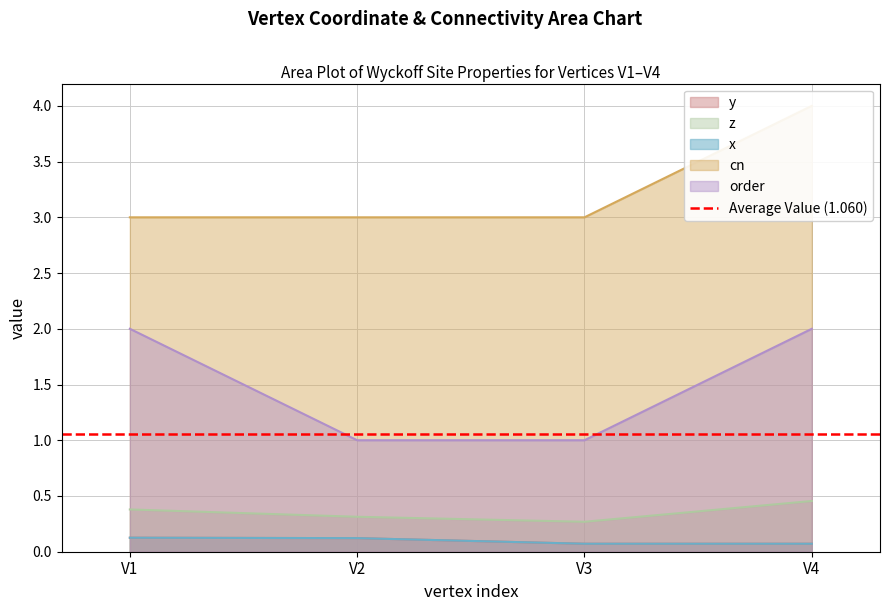

Rank the categories by x value from lowest to highest.

V3, V4, V2, V1